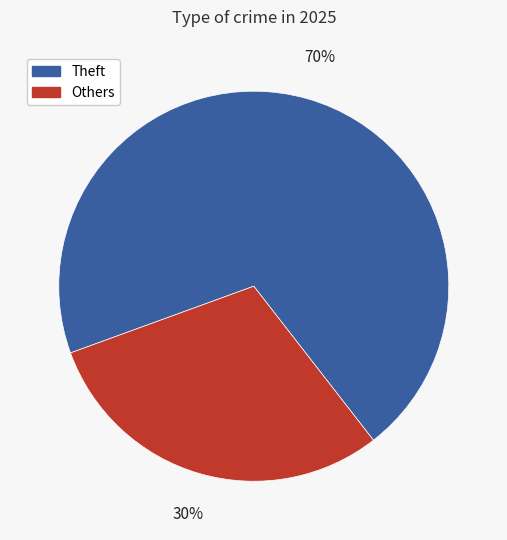

Is there a majority slice in this chart?

Yes